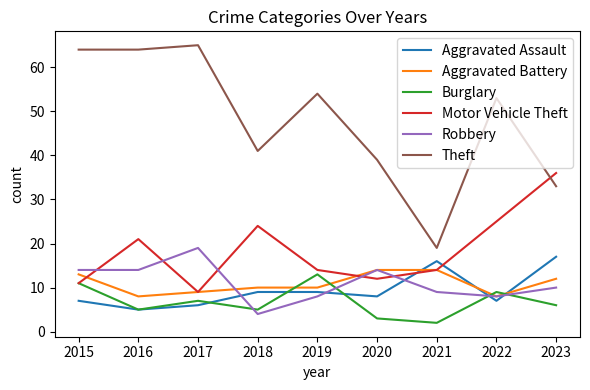

Where does the Aggravated Assault series first go above 8?

2018